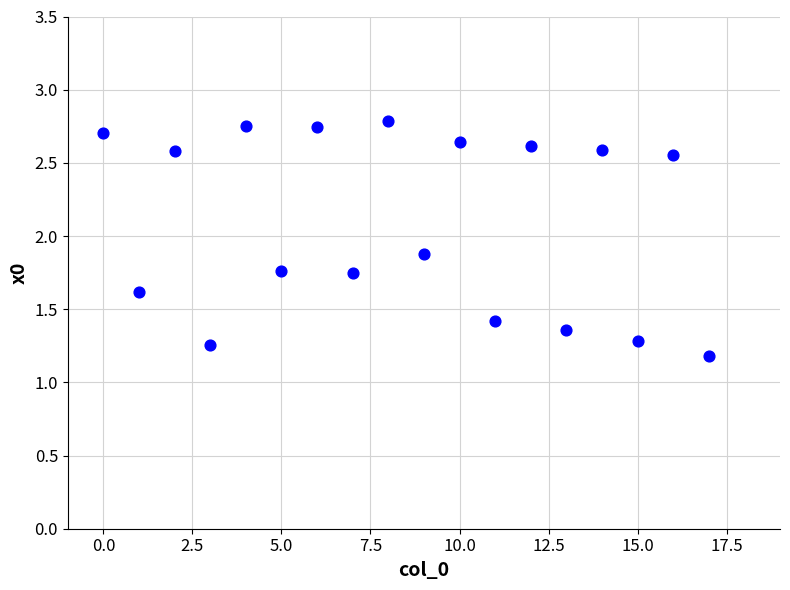

What is the range of Y values (max minus min)?

1.6